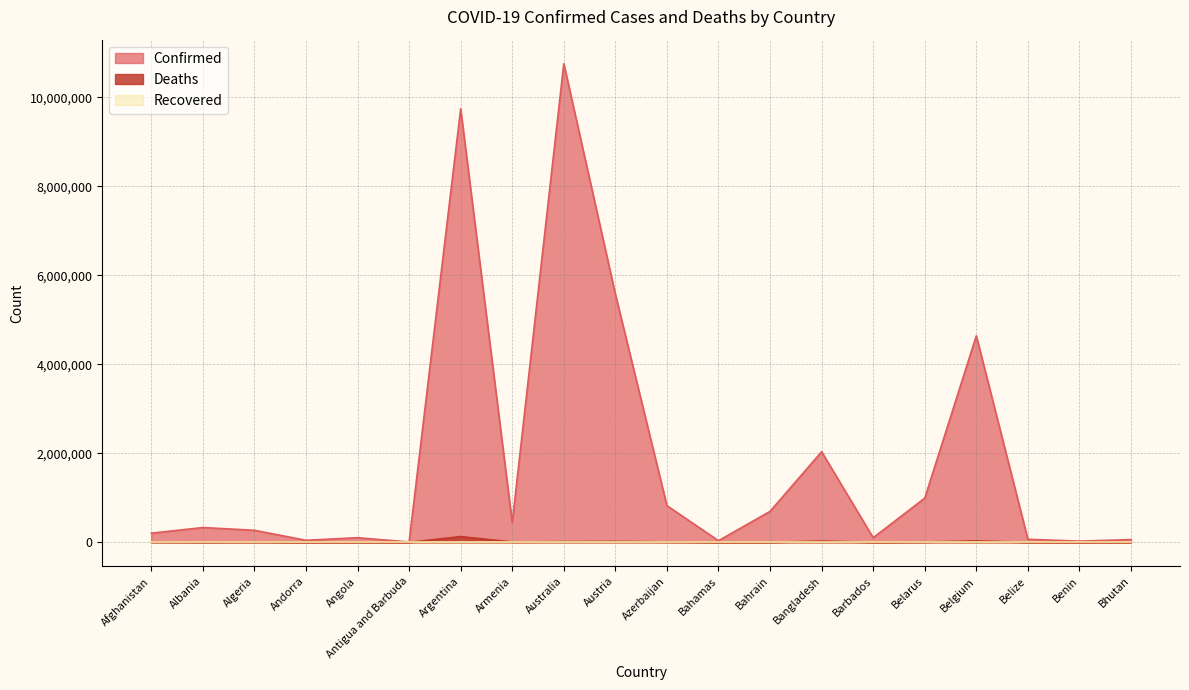

Is it true that Deaths equals 8710 at Armenia?

True